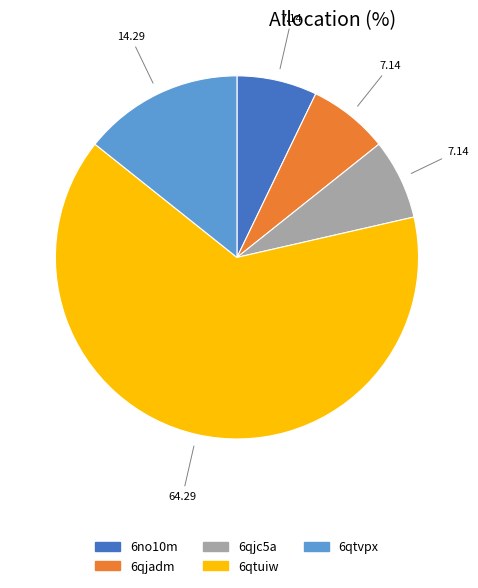

Do 6no10m and 6qjc5a together represent more than half of the pie?

No